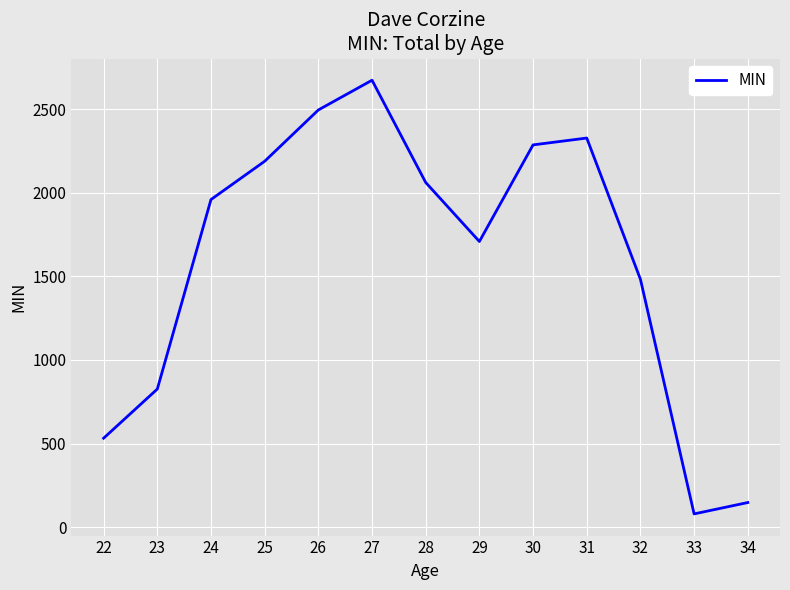

Is it true that the value at 23 is 826?

True